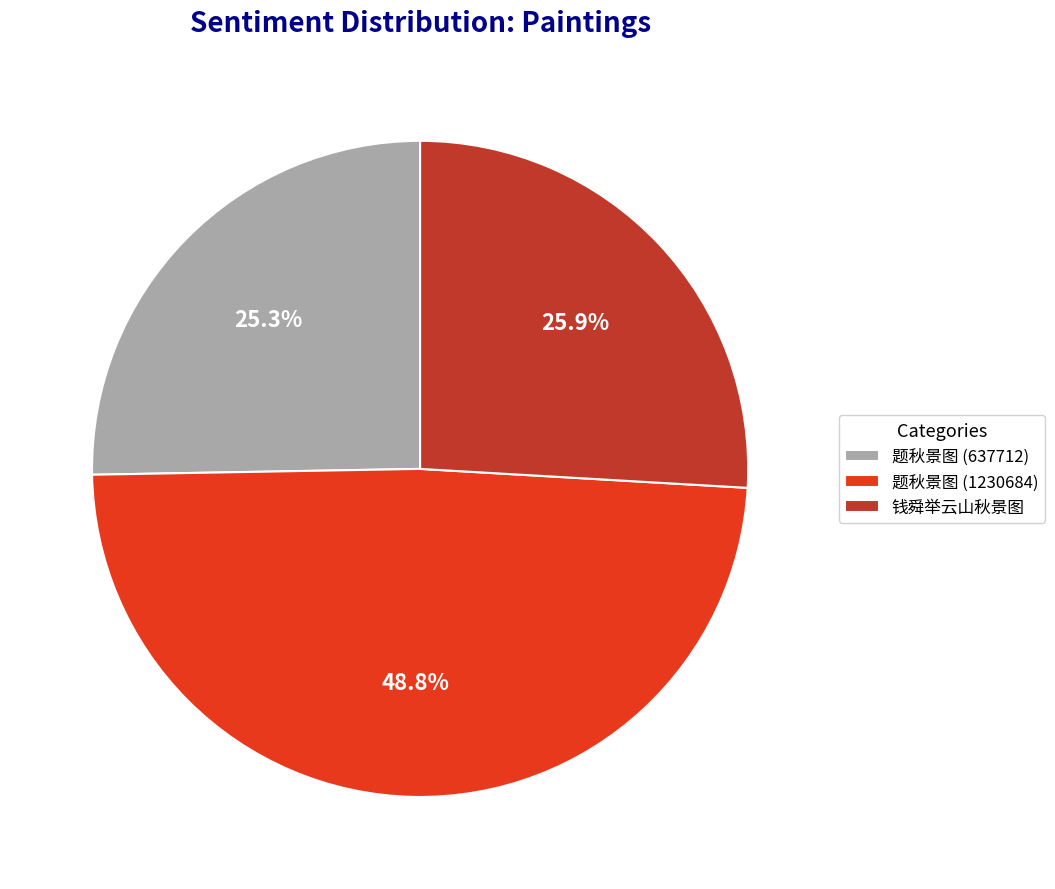

What portion of the pie excludes 题秋景图 (1230684)?

51.2%